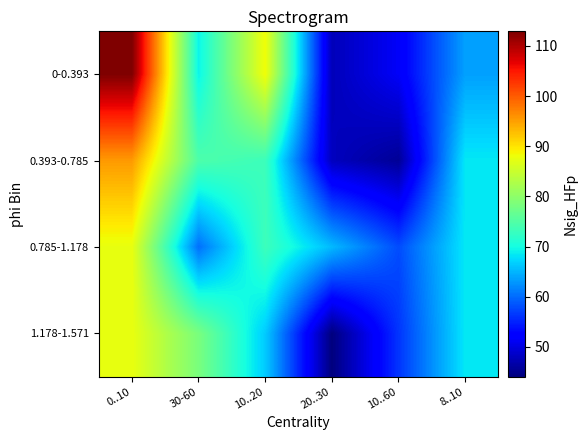

Which series has the largest total across all categories?

0-0.393